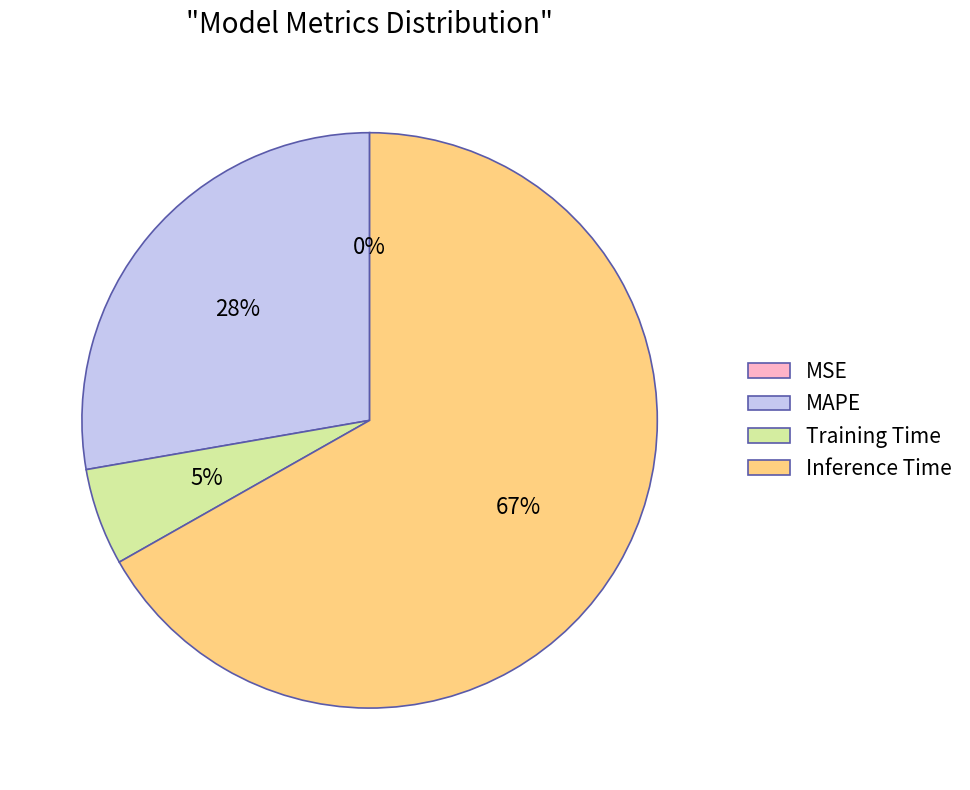

True or false: MAPE accounts for 28% of the total.

True